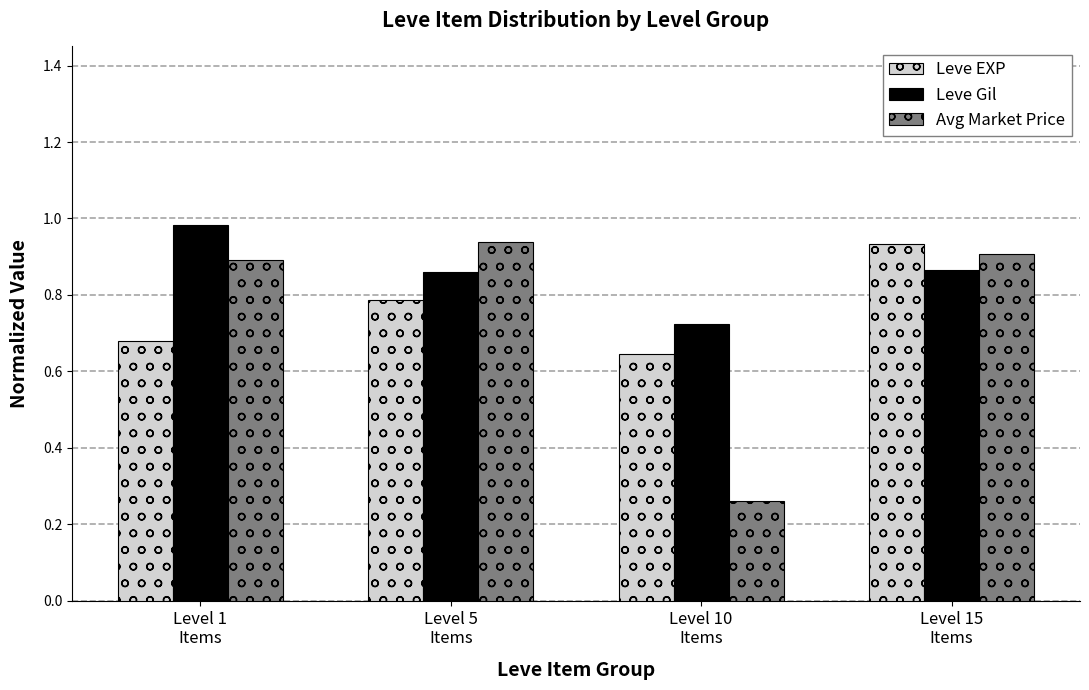

What is the difference between the maximum and second lowest values in the Leve Gil series?

0.1